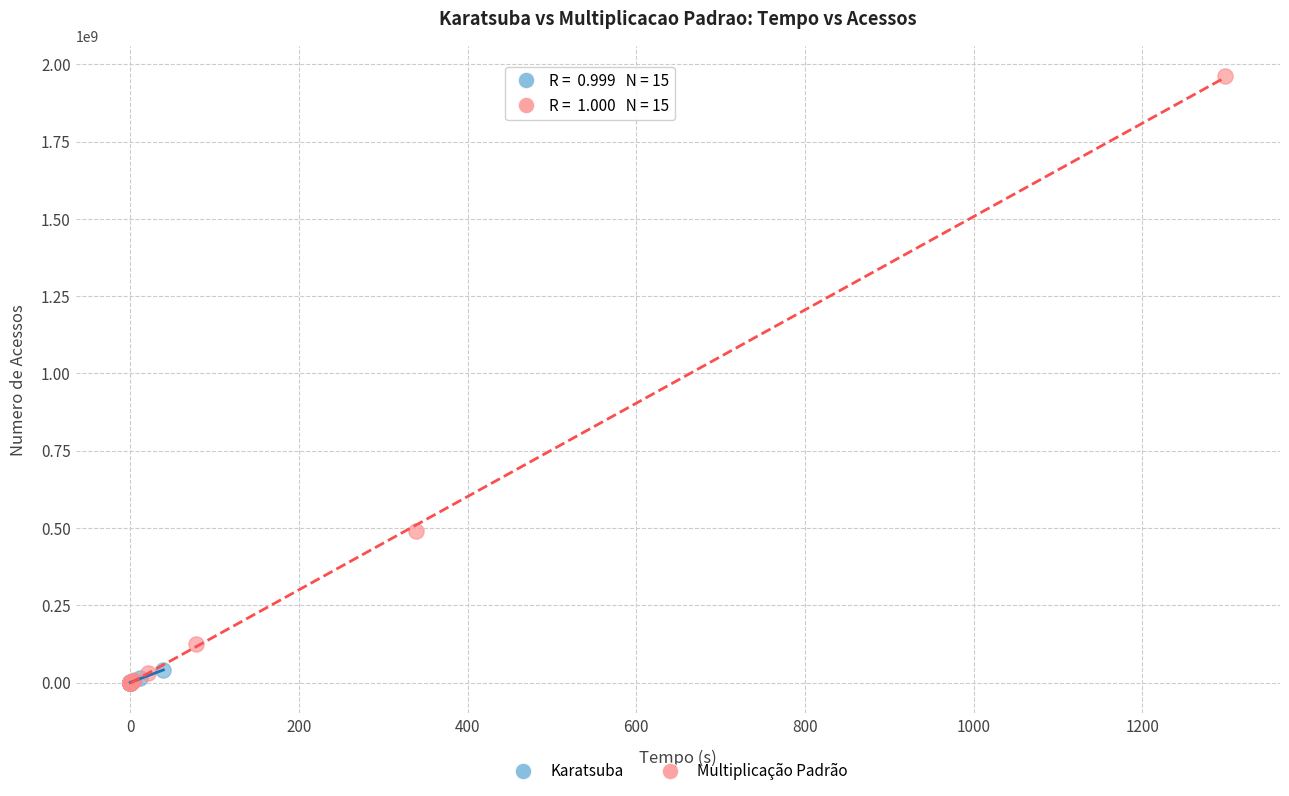

What are all the series names shown in the legend?

Karatsuba, Multiplicação Padrão